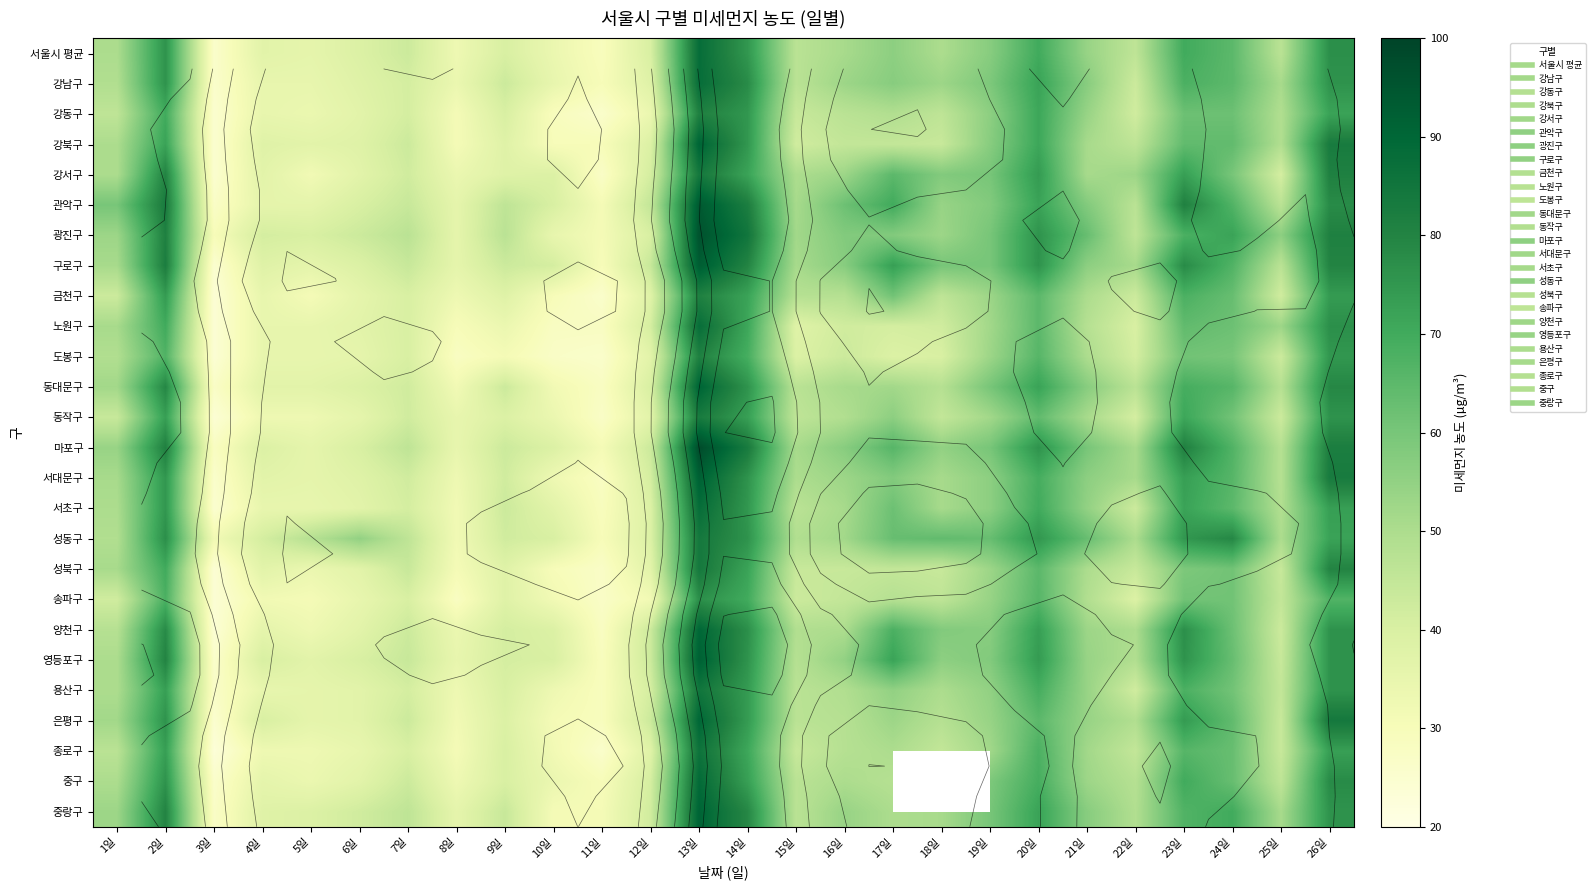

The value of 광진구 at 5일 is 64.5. True or false?

False